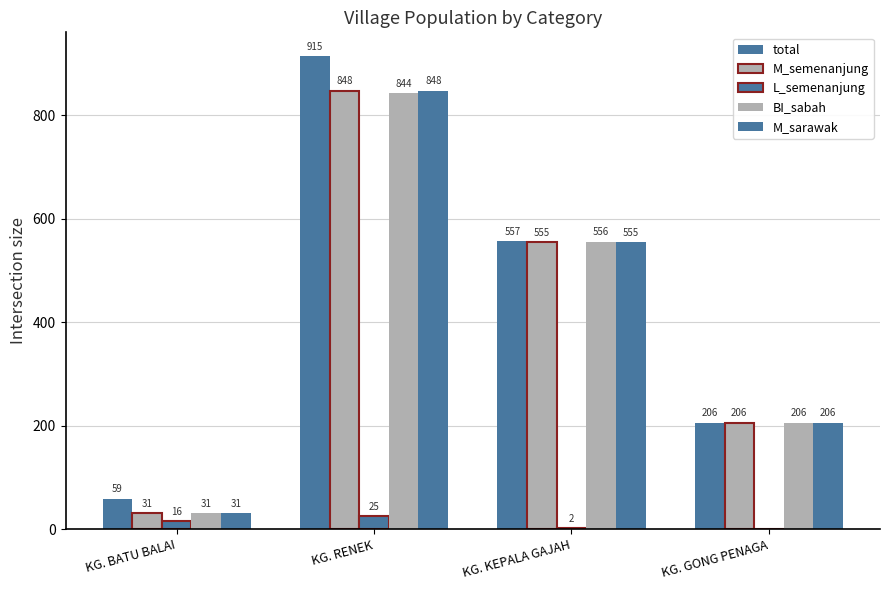

The BI_sabah series shows 75 at KG. GONG PENAGA. True or false?

False